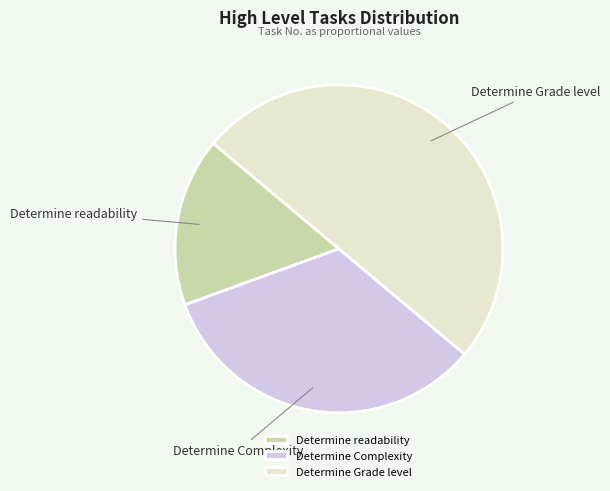

Do Determine readability and Determine Grade level together represent more than half of the pie?

Yes